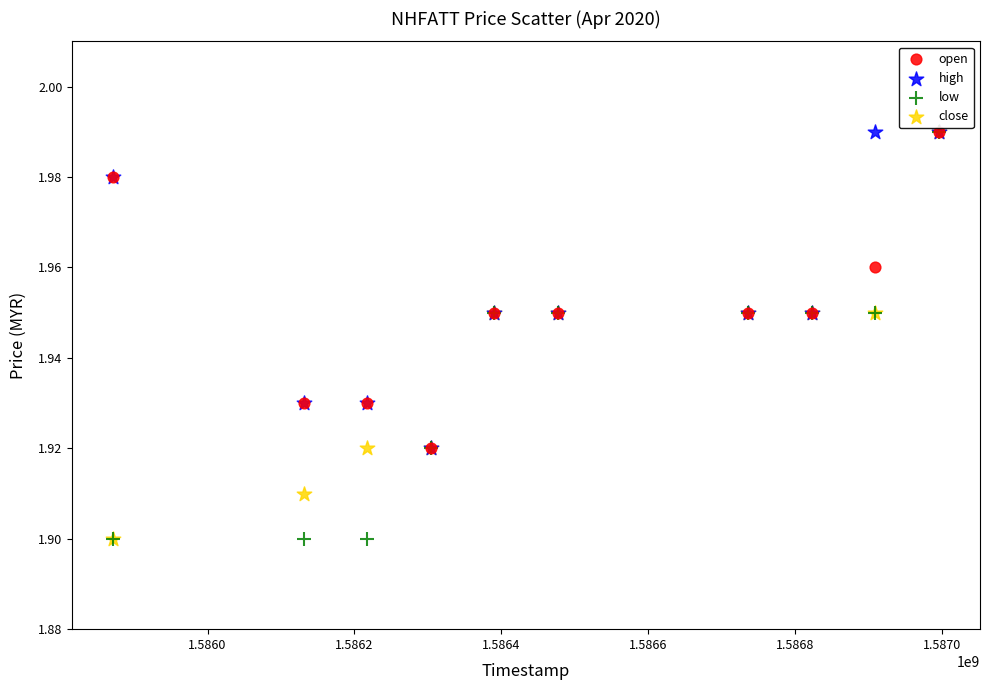

What are all the series names shown in the legend?

open, high, low, close